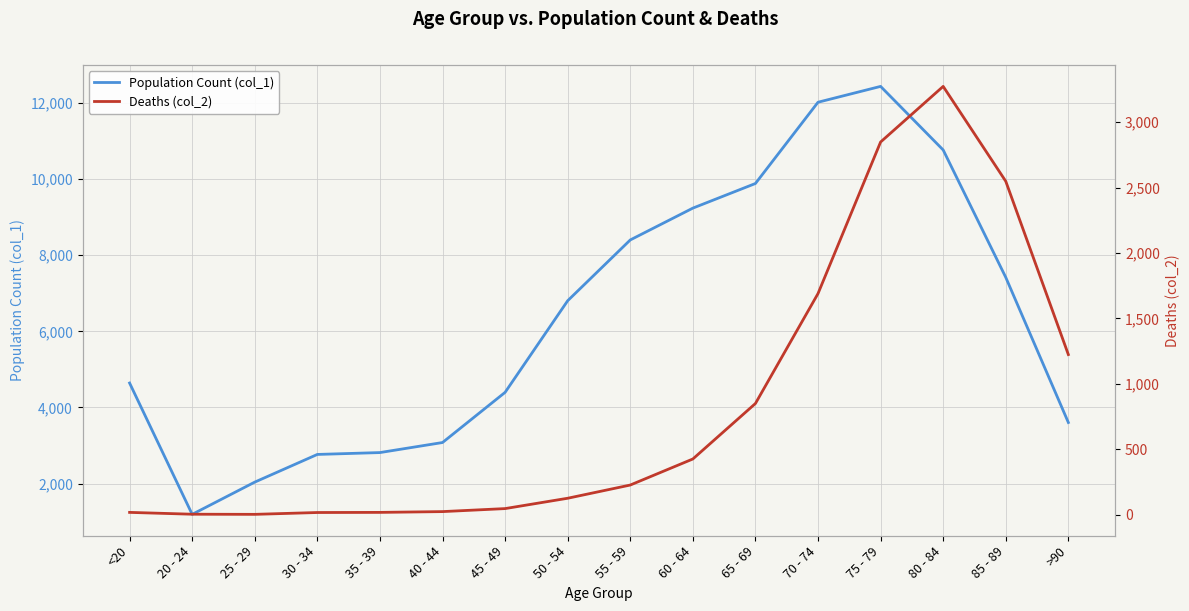

At which category does the chart reach its peak across all series?

75 - 79